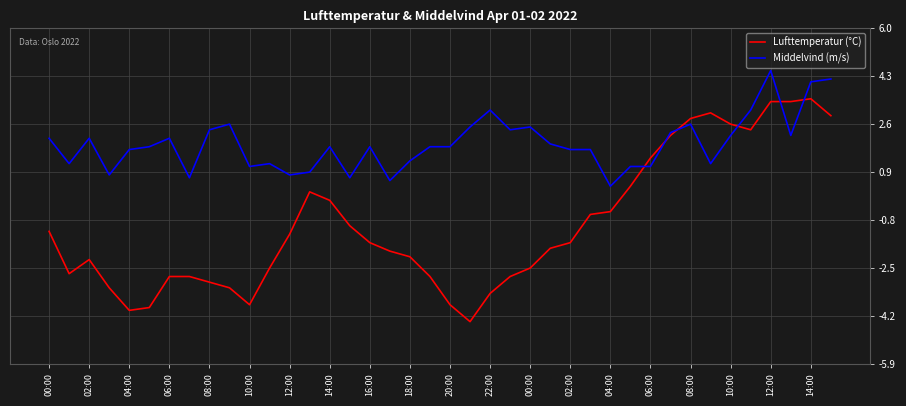

Rank the series by their maximum value, from lowest to highest.

Lufttemperatur (°C), Middelvind (m/s)